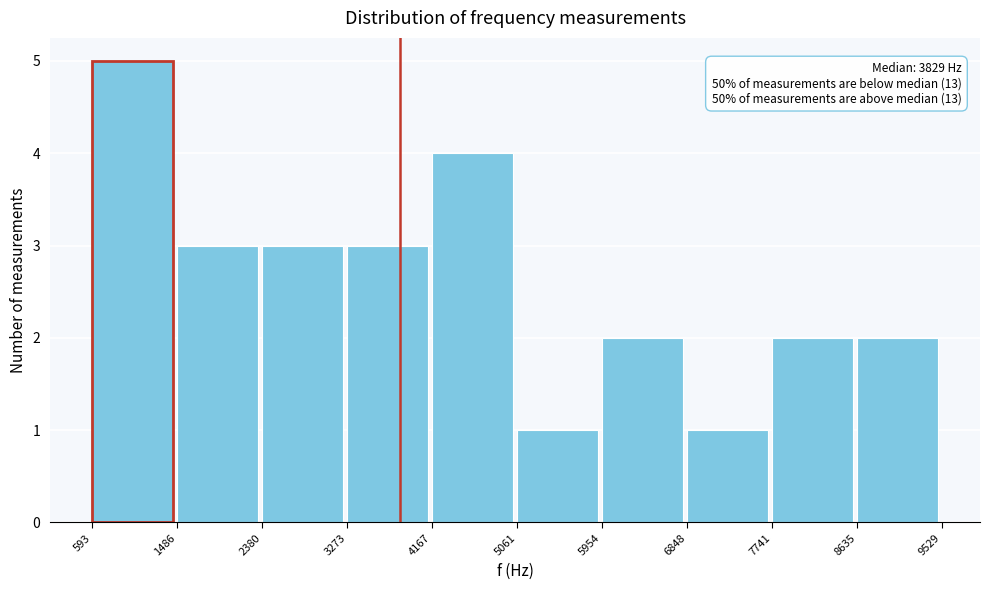

Over which range of the x-axis is the bar tallest?

593 to 1486